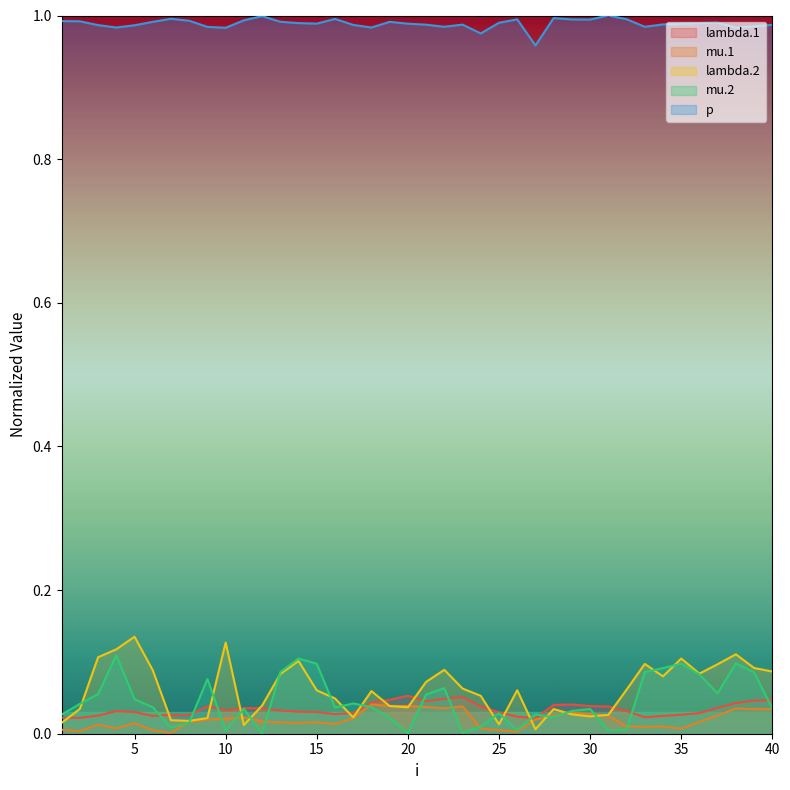

True or false: p and lambda.2 intersect in this chart.

False